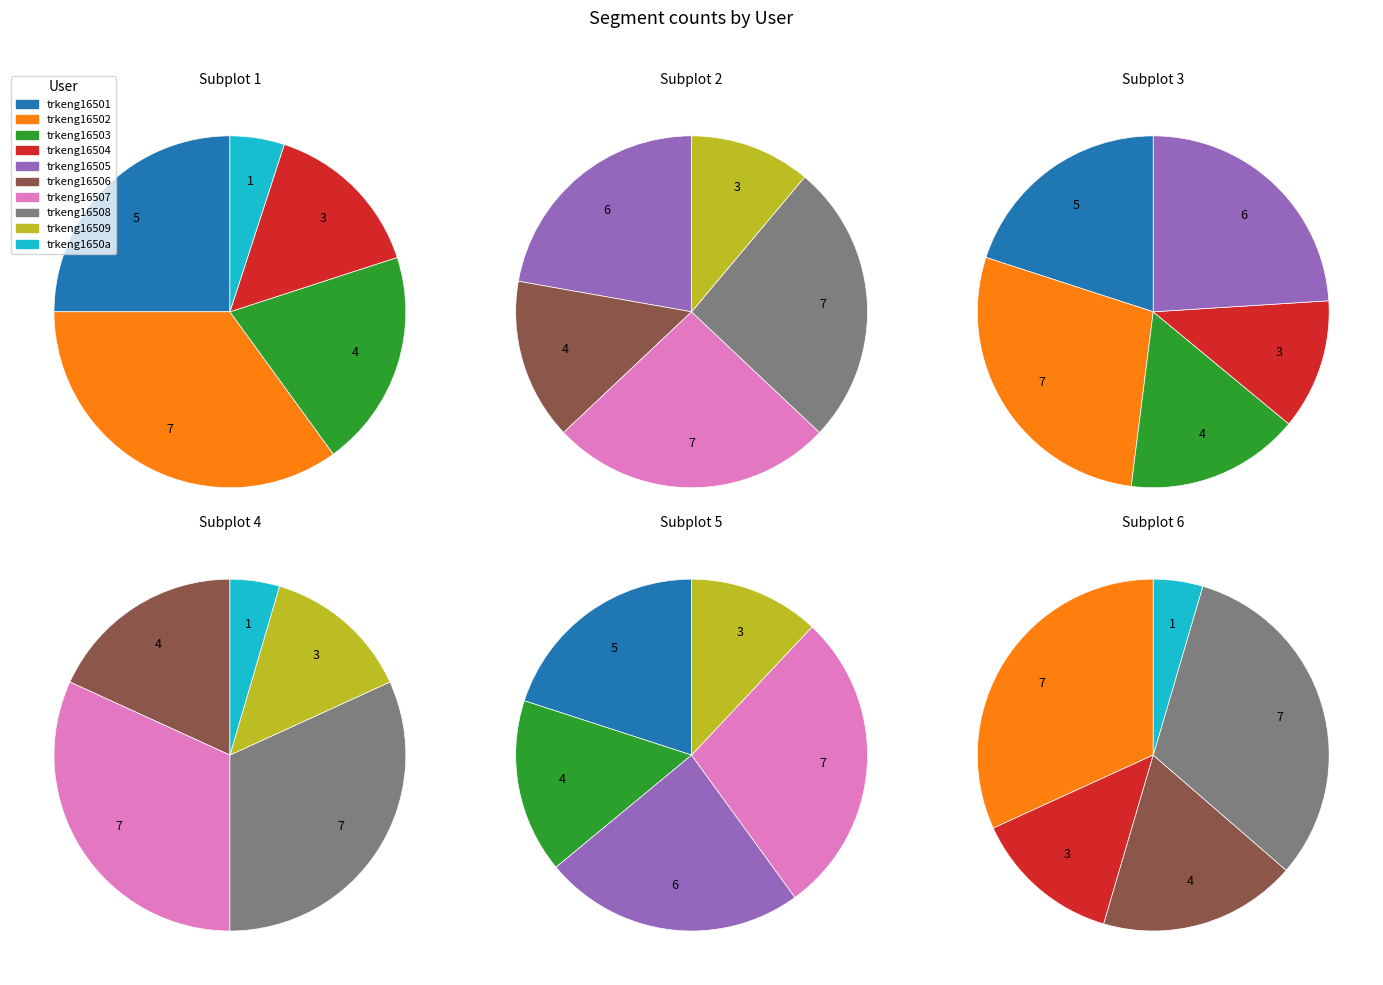

What is the ratio of the value at trkeng16503 to the value at trkeng16508?

0.6